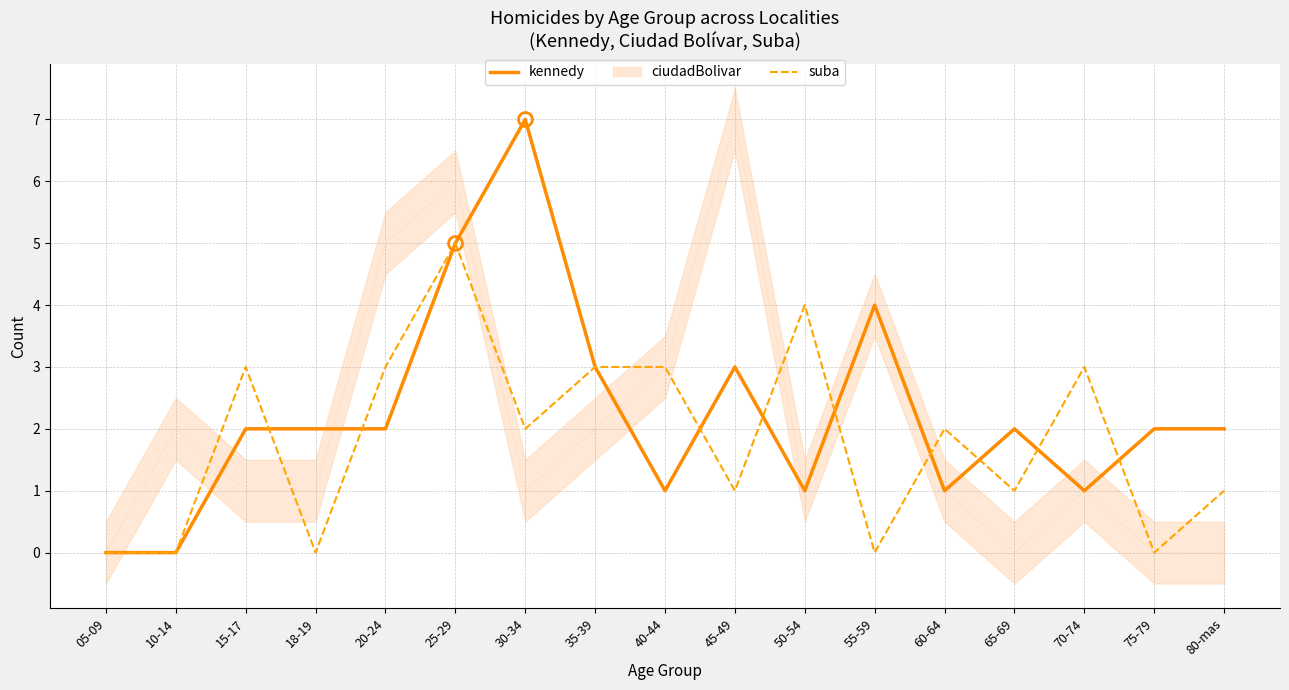

What is the average value of the kennedy series?

2